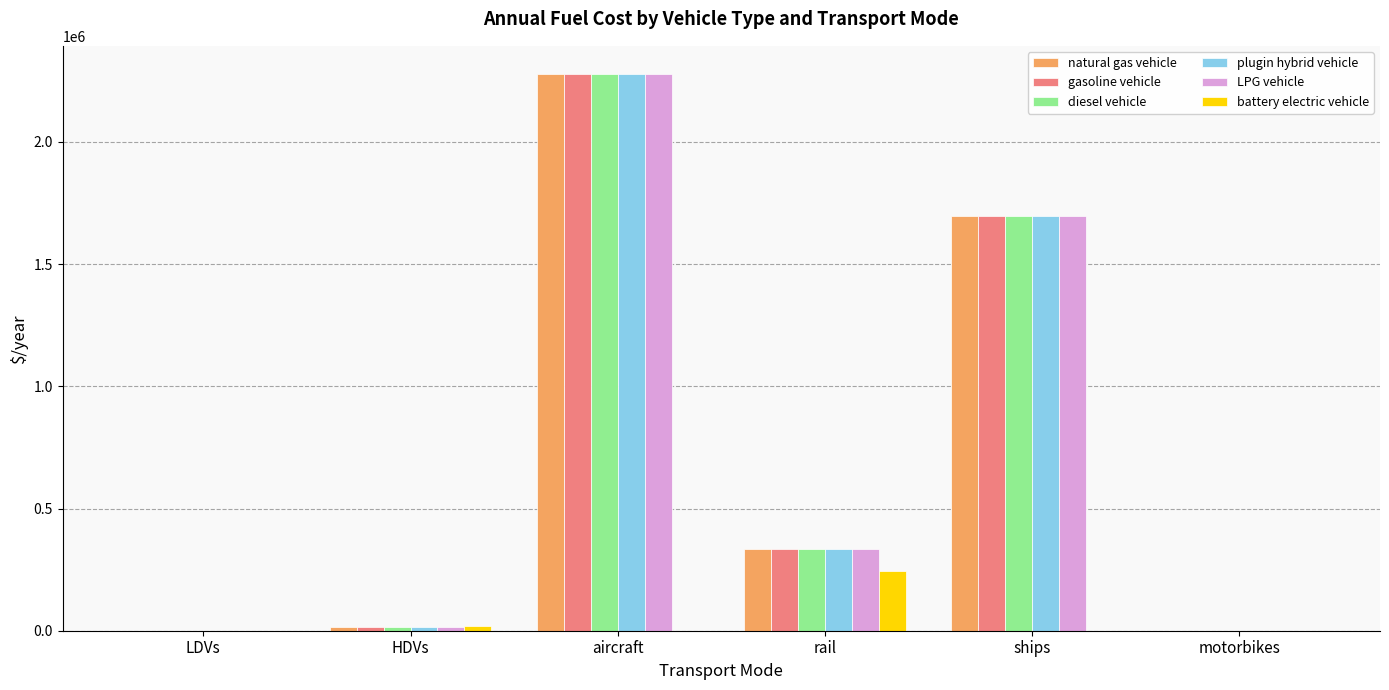

How many values in the natural gas vehicle series exceed 333211?

3